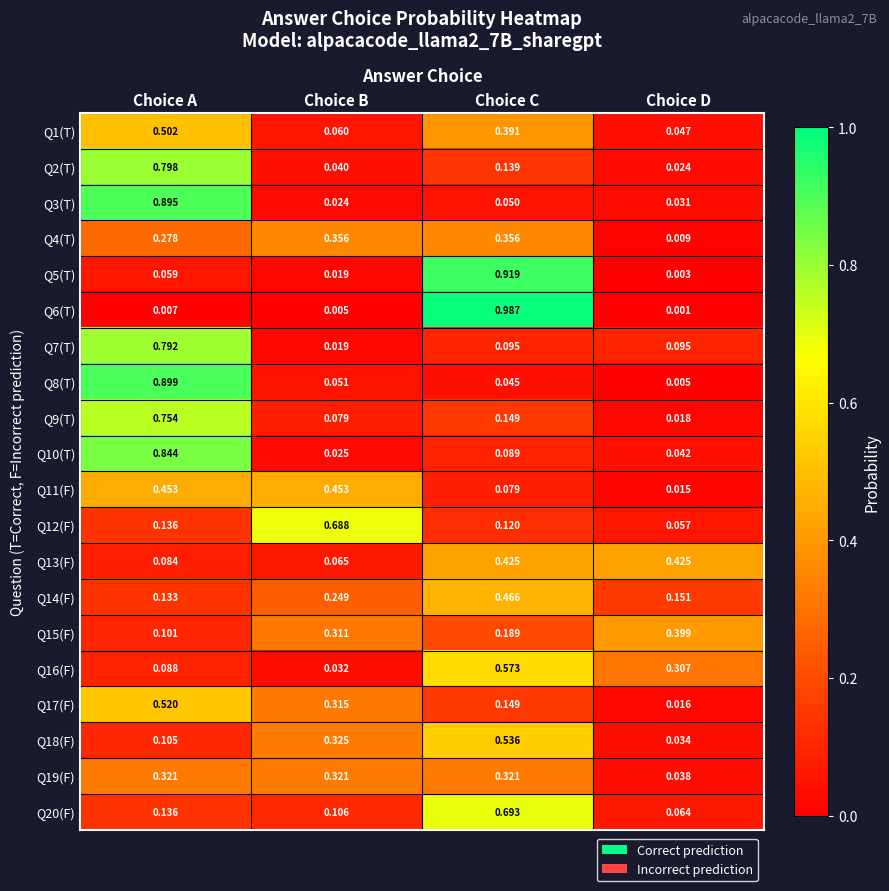

At which label is Q18(F) closest to 0?

Choice D